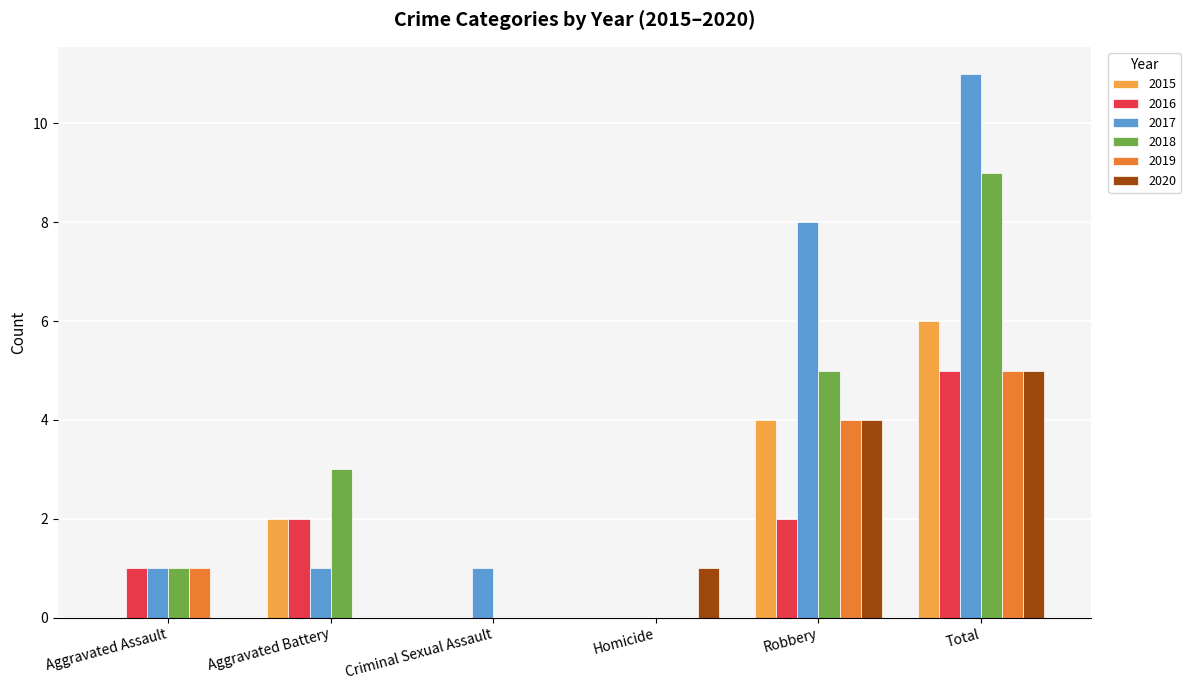

At which category is the sum across all series the highest?

Total